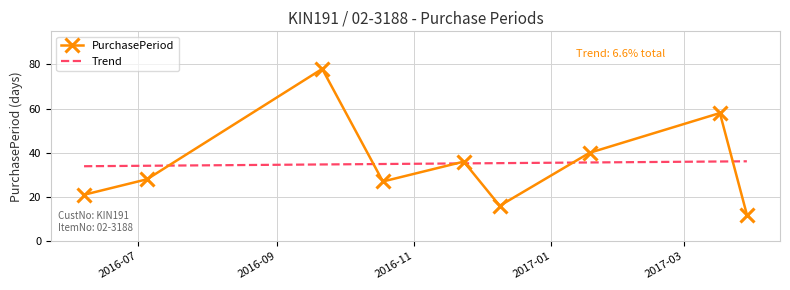

What is the ratio of the value at 2017-01-18 to the value at 2016-11-23?

1.1